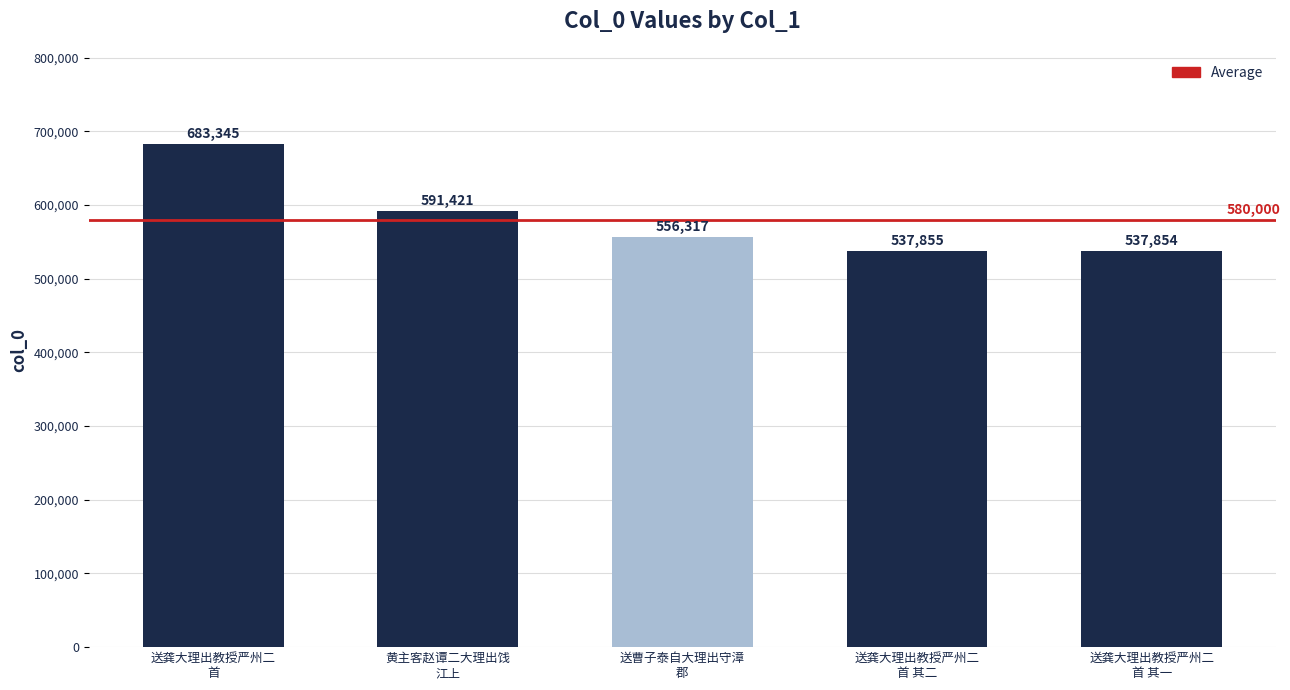

How many categories are shown in the chart?

5